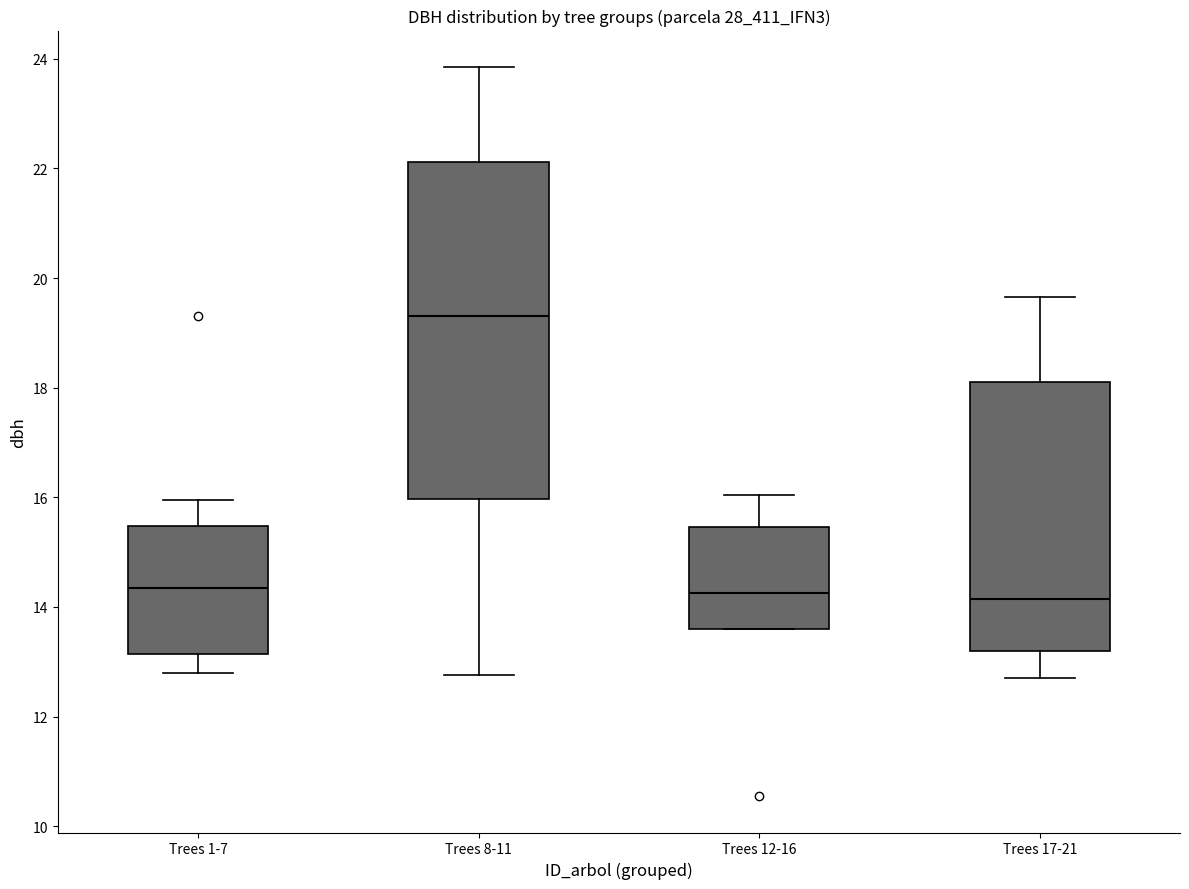

Where is the upper edge of the box for Trees 12-16 on the y-axis? The values are not printed on the chart, so give them approximately, as read against the axis.

15.4